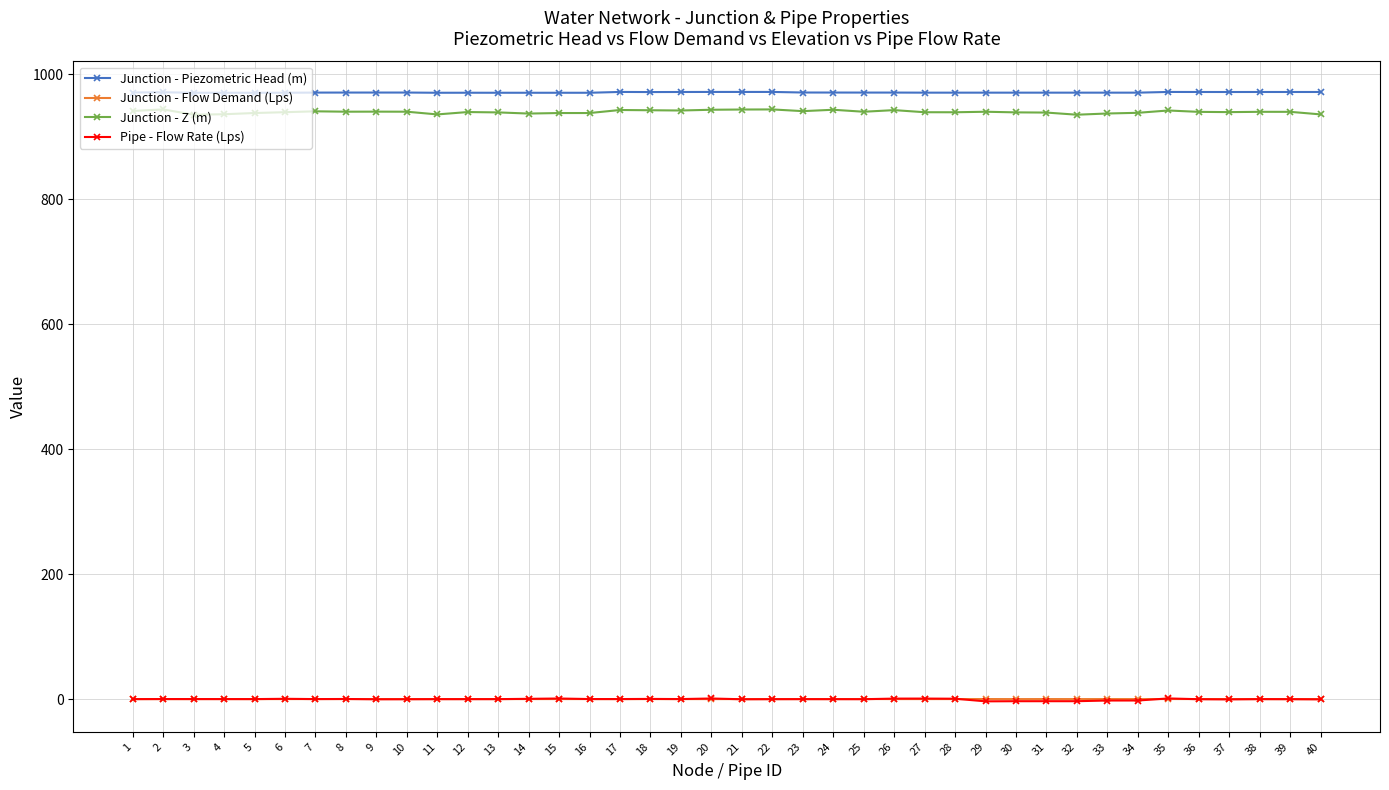

What is the value of the Junction - Piezometric Head (m) point at the 2nd from the left?

971.2